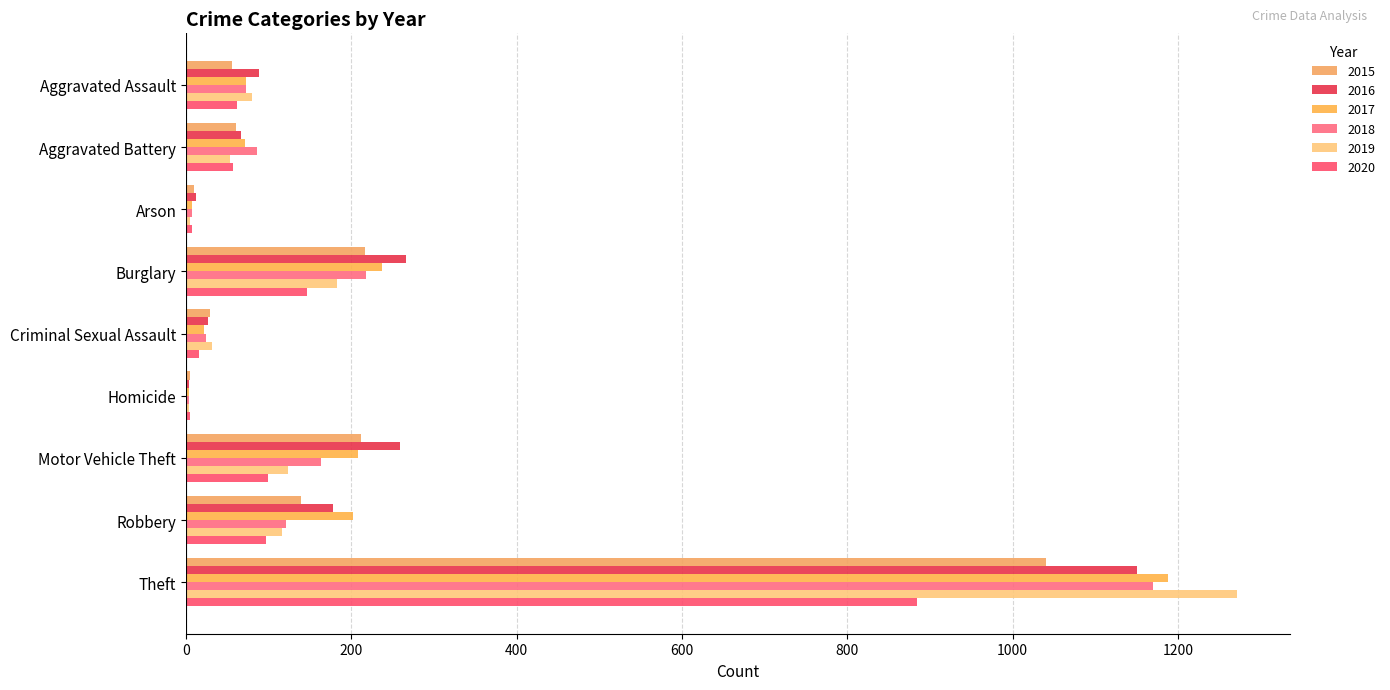

What position from the right is Motor Vehicle Theft?

3